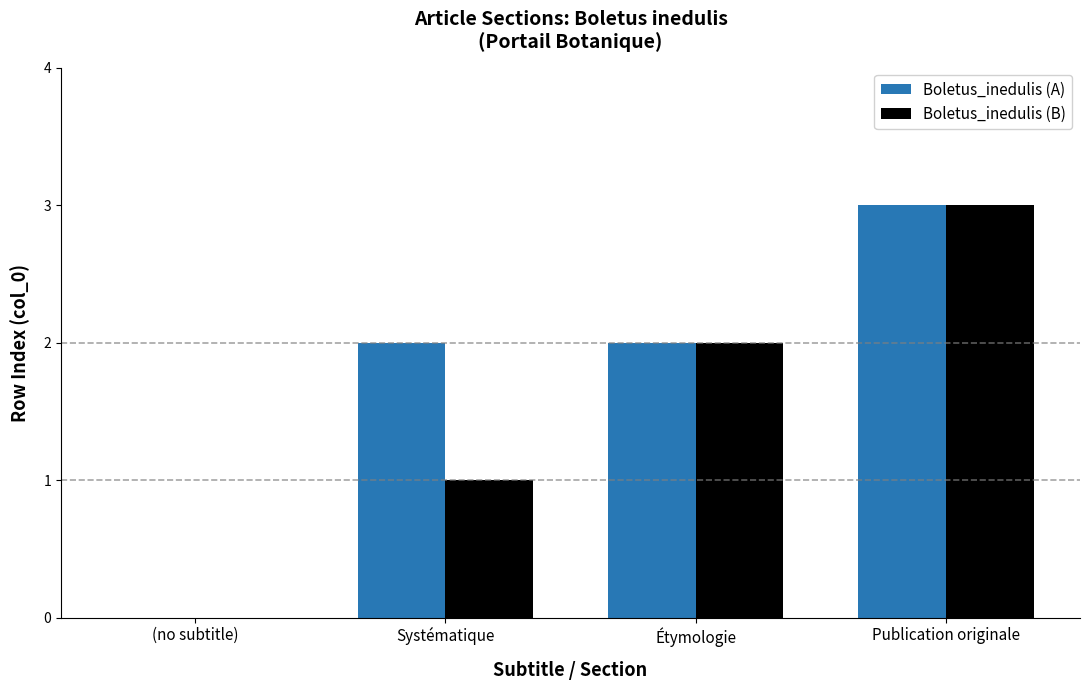

Reading left to right, what are all the values shown in this chart?

Boletus_inedulis (A): (no subtitle)=0	Systématique=2	Étymologie=2	Publication originale=3
Boletus_inedulis (B): (no subtitle)=0	Systématique=1	Étymologie=2	Publication originale=3